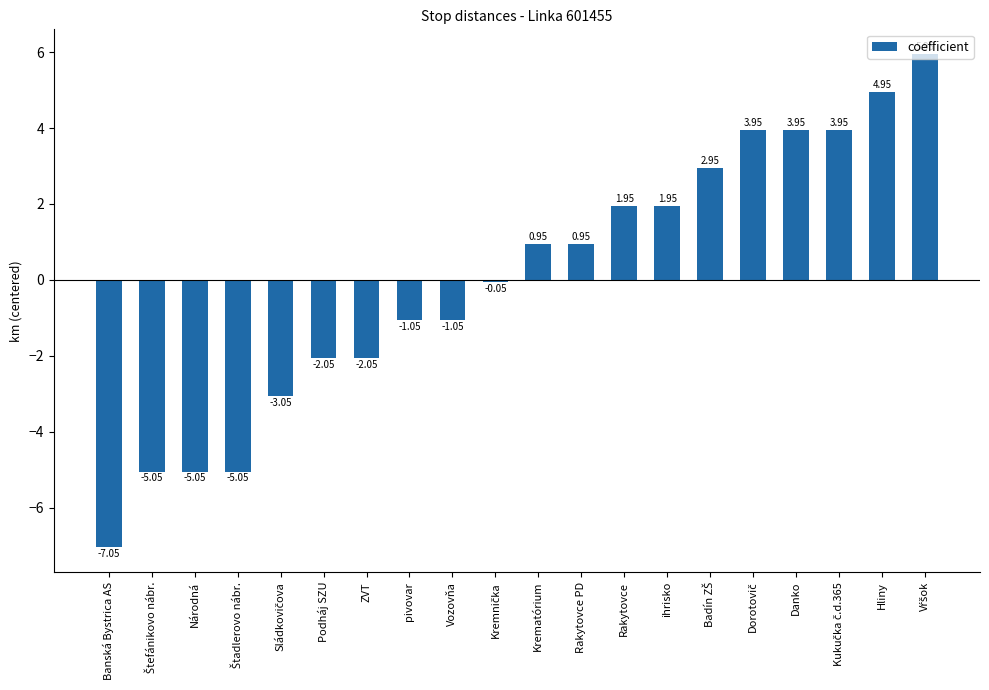

At which label does the data first exceed 0?

Krematórium